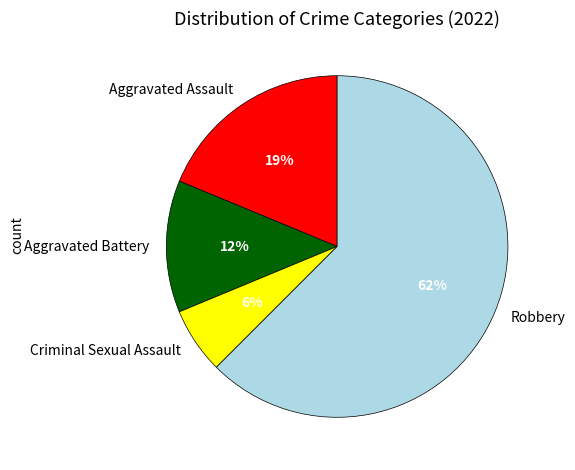

What percentage is the Criminal Sexual Assault slice, to the nearest percent?

6%